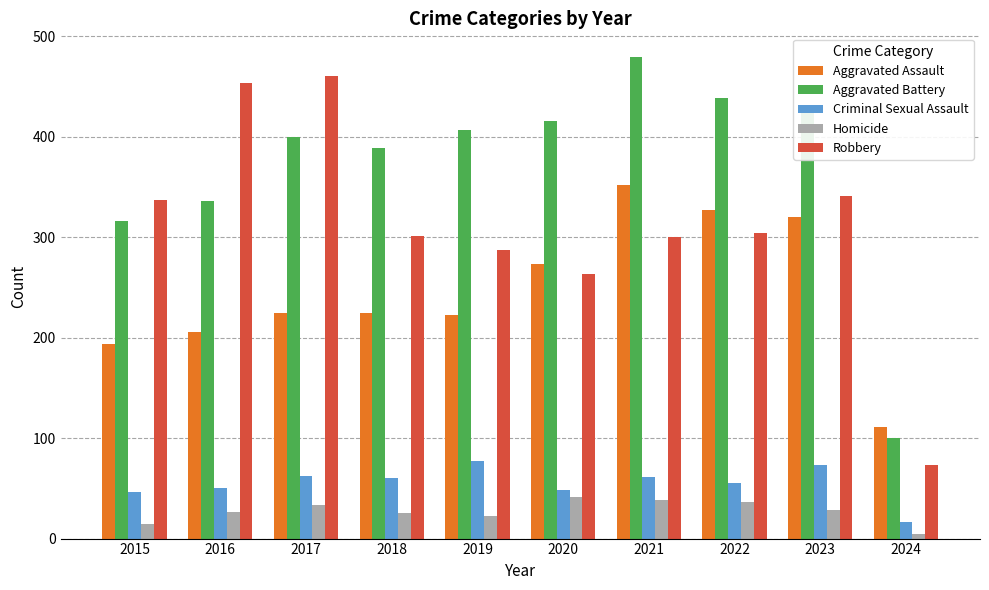

At which label does Robbery first exceed 304?

2015